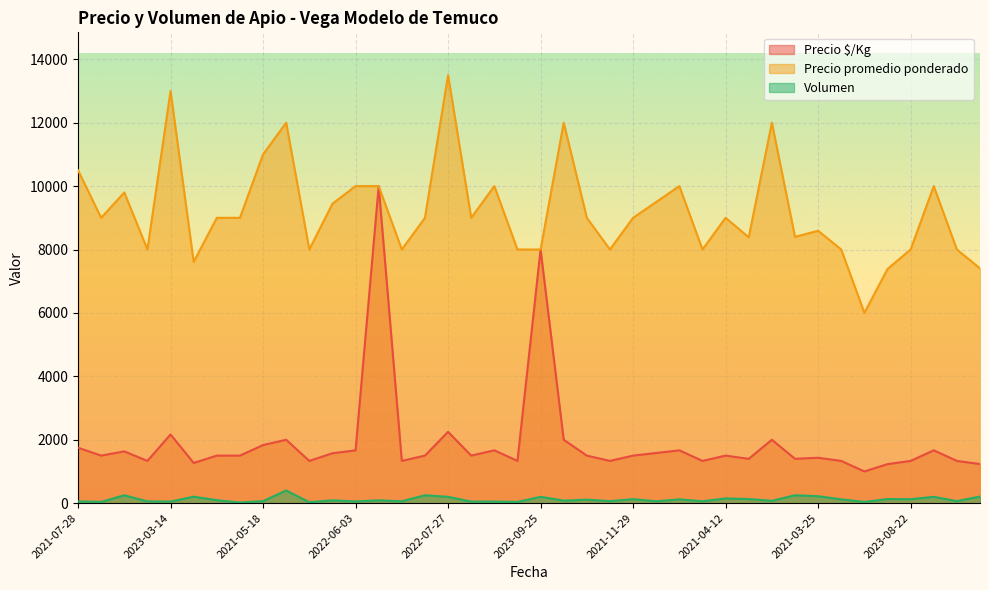

How many lines are shown in the chart?

3